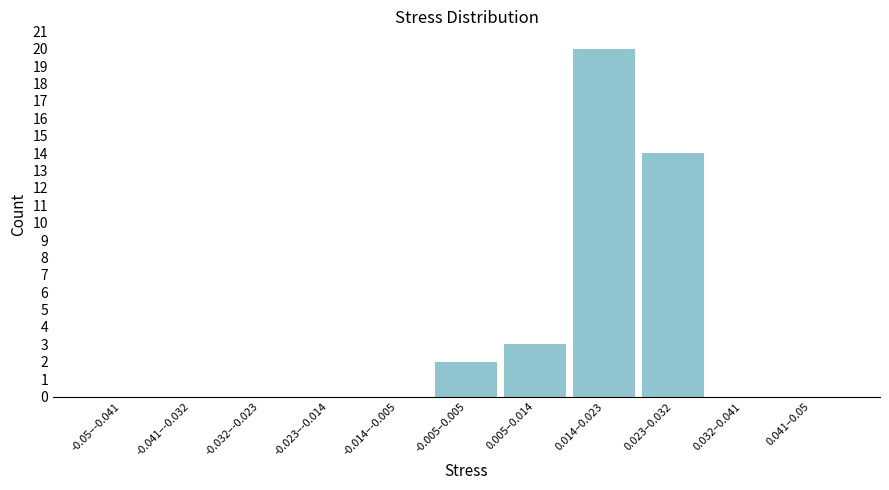

Reading left to right, transcribe all the data shown in this chart.

-0.05–-0.041=0	-0.041–-0.032=0	-0.032–-0.023=0	-0.023–-0.014=0	-0.014–-0.005=0	-0.005–0.005=2	0.005–0.014=3	0.014–0.023=20	0.023–0.032=14	0.032–0.041=0	0.041–0.05=0